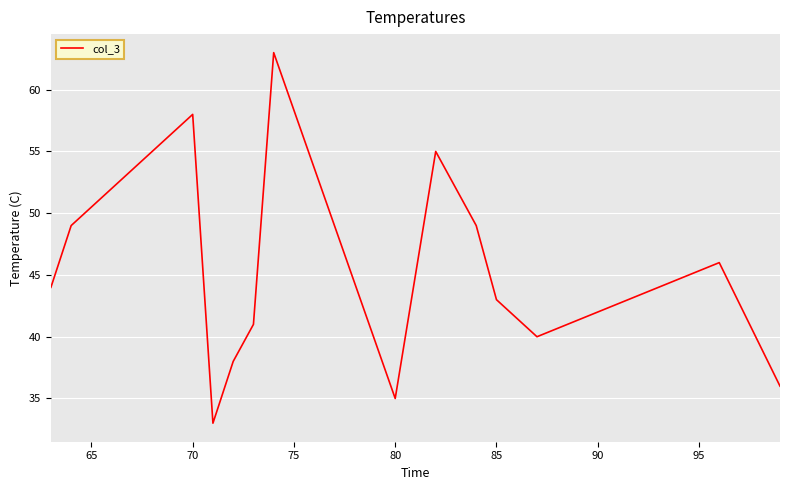

What is the minimum value shown in the chart?

33